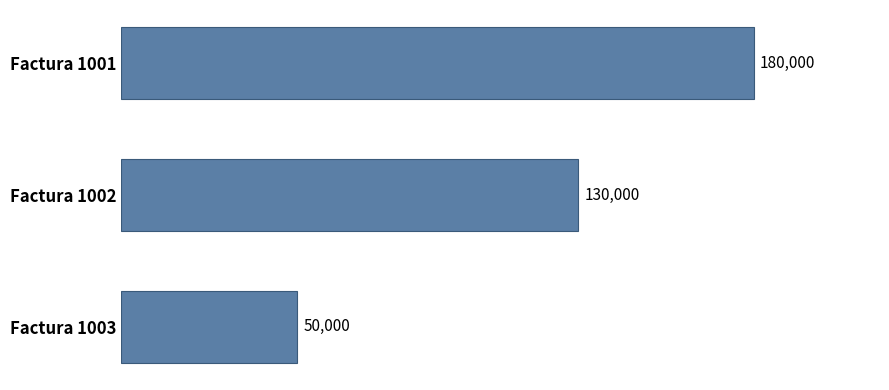

Between Factura 1002 and Factura 1003, which is larger?

Factura 1002